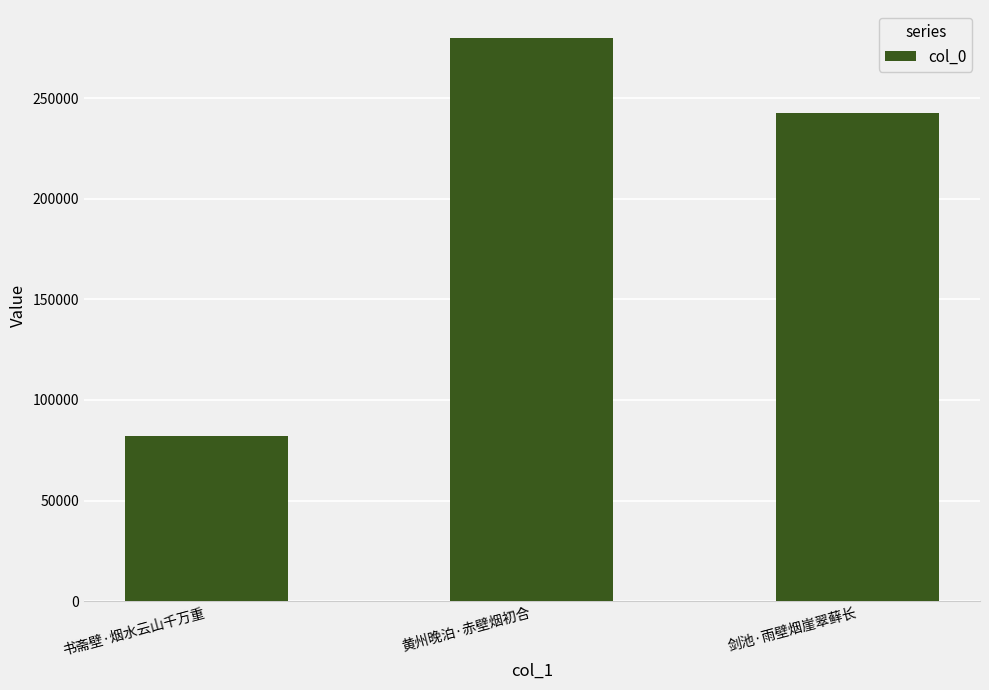

Is it true that the value at 书斋壁·烟水云山千万重 is 17411?

False